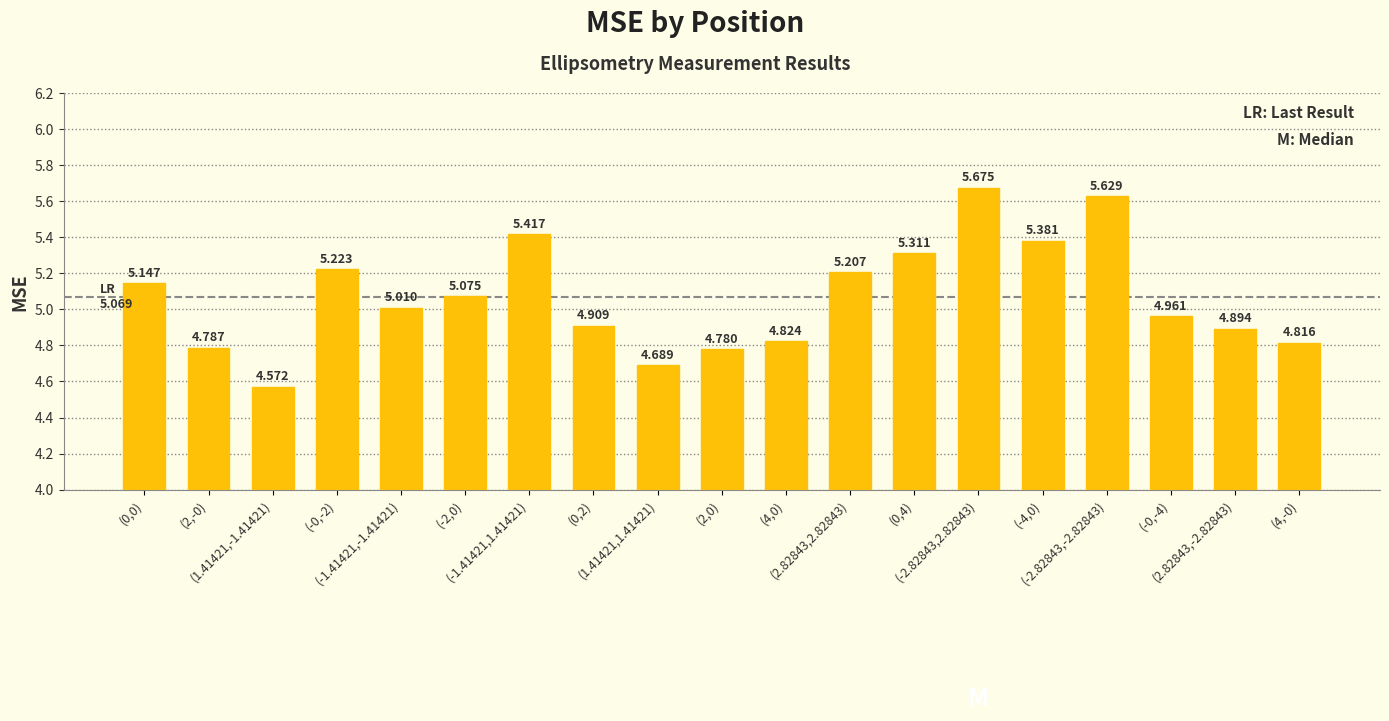

What is the ratio of the value at (-2.82843,-2.82843) to the value at (1.41421,1.41421)?

1.2